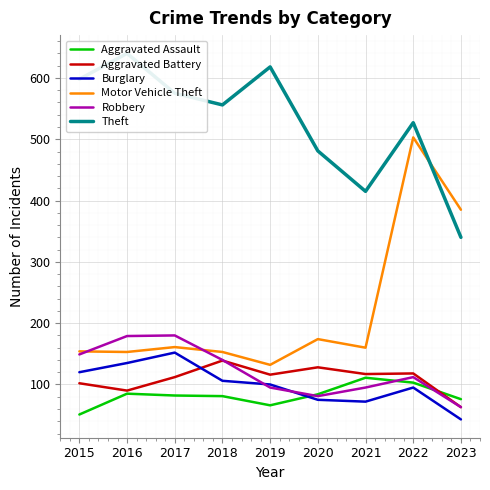

True or false: Burglary has more than 2 interior local peaks.

False